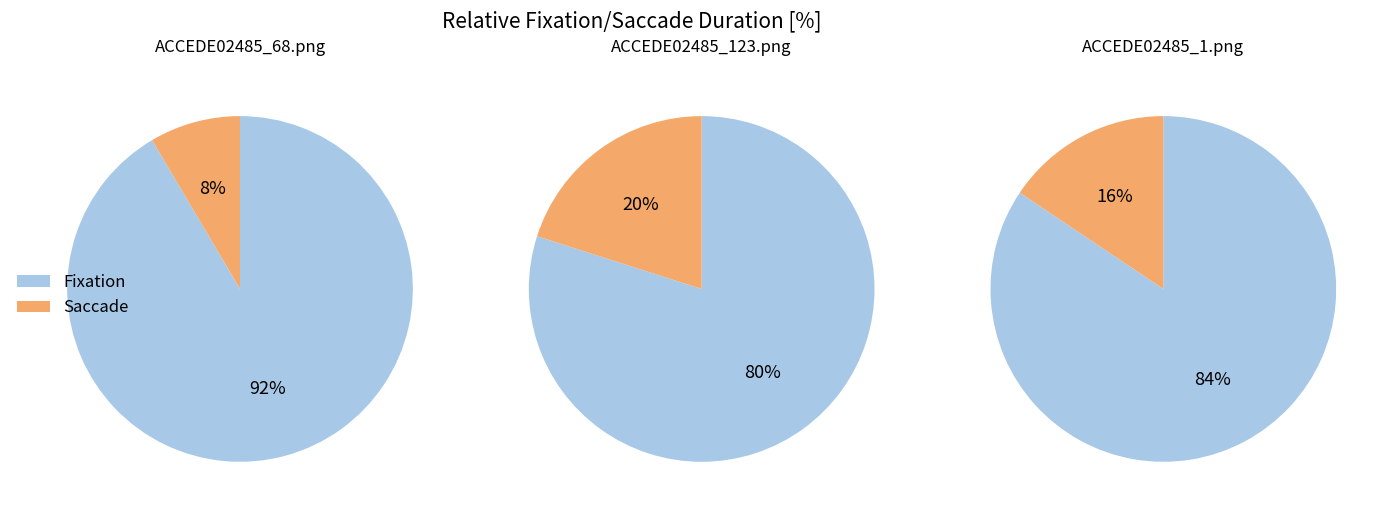

Is it true that 0 is 99% of the pie?

False